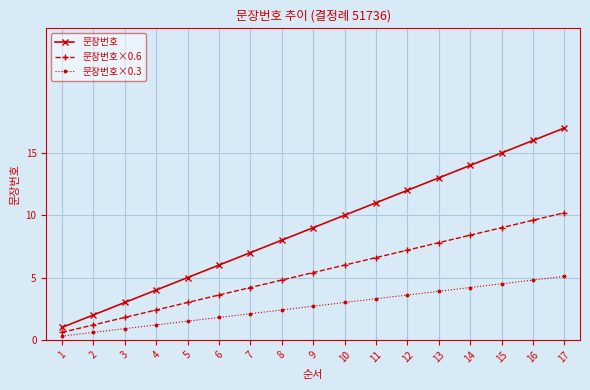

Which category has the highest value across all series?

17